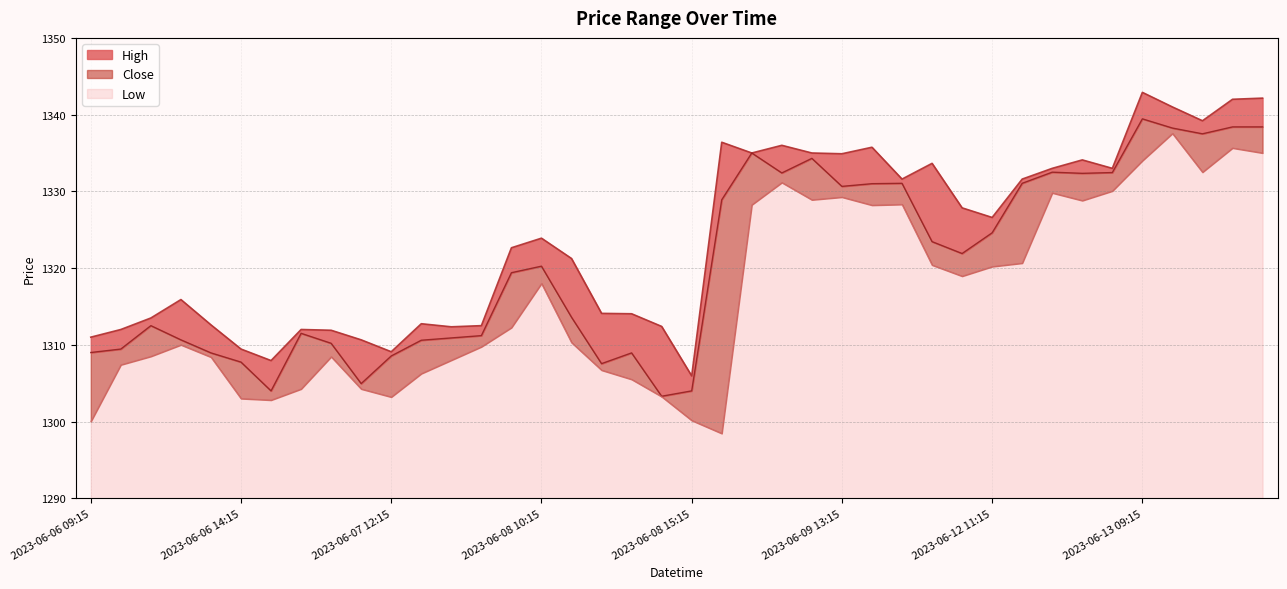

Reading right to left, what are all the values shown in this chart?

High: 2023-06-13 13:15=1342.2	2023-06-13 12:15=1342.0	2023-06-13 11:15=1339.2	2023-06-13 10:15=1341.0	2023-06-13 09:15=1342.9	2023-06-12 15:15=1333.0	2023-06-12 14:15=1334.1	2023-06-12 13:15=1333.0	2023-06-12 12:15=1331.6	2023-06-12 11:15=1326.6	2023-06-12 10:15=1327.8	2023-06-12 09:15=1333.7	2023-06-09 15:15=1331.6	2023-06-09 14:15=1335.8	2023-06-09 13:15=1334.9	2023-06-09 12:15=1335.0	2023-06-09 11:15=1336.0	2023-06-09 10:15=1335.0	2023-06-09 09:15=1336.4	2023-06-08 15:15=1306.0	2023-06-08 14:15=1312.4	2023-06-08 13:15=1314.0	2023-06-08 12:15=1314.1	2023-06-08 11:15=1321.2	2023-06-08 10:15=1323.9	2023-06-08 09:15=1322.7	2023-06-07 15:15=1312.5	2023-06-07 14:15=1312.3	2023-06-07 13:15=1312.8	2023-06-07 12:15=1309.1	2023-06-07 11:15=1310.7	2023-06-07 10:15=1311.9	2023-06-07 09:15=1312.0	2023-06-06 15:15=1308.0	2023-06-06 14:15=1309.5	2023-06-06 13:15=1312.6	2023-06-06 12:15=1315.9	2023-06-06 11:15=1313.5	2023-06-06 10:15=1312.0	2023-06-06 09:15=1311.0
Close: 2023-06-13 13:15=1338.4	2023-06-13 12:15=1338.4	2023-06-13 11:15=1337.5	2023-06-13 10:15=1338.2	2023-06-13 09:15=1339.5	2023-06-12 15:15=1332.5	2023-06-12 14:15=1332.3	2023-06-12 13:15=1332.5	2023-06-12 12:15=1331.0	2023-06-12 11:15=1324.6	2023-06-12 10:15=1321.9	2023-06-12 09:15=1323.5	2023-06-09 15:15=1331.0	2023-06-09 14:15=1331.0	2023-06-09 13:15=1330.7	2023-06-09 12:15=1334.3	2023-06-09 11:15=1332.4	2023-06-09 10:15=1335.0	2023-06-09 09:15=1328.9	2023-06-08 15:15=1304.0	2023-06-08 14:15=1303.3	2023-06-08 13:15=1309.0	2023-06-08 12:15=1307.5	2023-06-08 11:15=1313.6	2023-06-08 10:15=1320.2	2023-06-08 09:15=1319.4	2023-06-07 15:15=1311.2	2023-06-07 14:15=1310.9	2023-06-07 13:15=1310.6	2023-06-07 12:15=1308.5	2023-06-07 11:15=1305.0	2023-06-07 10:15=1310.2	2023-06-07 09:15=1311.5	2023-06-06 15:15=1304.0	2023-06-06 14:15=1307.8	2023-06-06 13:15=1309.0	2023-06-06 12:15=1310.7	2023-06-06 11:15=1312.5	2023-06-06 10:15=1309.5	2023-06-06 09:15=1309.0
Low: 2023-06-13 13:15=1335.0	2023-06-13 12:15=1335.7	2023-06-13 11:15=1332.5	2023-06-13 10:15=1337.5	2023-06-13 09:15=1334.0	2023-06-12 15:15=1330.0	2023-06-12 14:15=1328.8	2023-06-12 13:15=1329.8	2023-06-12 12:15=1320.7	2023-06-12 11:15=1320.2	2023-06-12 10:15=1319.0	2023-06-12 09:15=1320.4	2023-06-09 15:15=1328.3	2023-06-09 14:15=1328.2	2023-06-09 13:15=1329.2	2023-06-09 12:15=1328.9	2023-06-09 11:15=1331.2	2023-06-09 10:15=1328.2	2023-06-09 09:15=1298.5	2023-06-08 15:15=1300.2	2023-06-08 14:15=1303.2	2023-06-08 13:15=1305.5	2023-06-08 12:15=1306.7	2023-06-08 11:15=1310.3	2023-06-08 10:15=1318.0	2023-06-08 09:15=1312.2	2023-06-07 15:15=1309.8	2023-06-07 14:15=1308.0	2023-06-07 13:15=1306.2	2023-06-07 12:15=1303.2	2023-06-07 11:15=1304.2	2023-06-07 10:15=1308.5	2023-06-07 09:15=1304.2	2023-06-06 15:15=1302.8	2023-06-06 14:15=1303.0	2023-06-06 13:15=1308.4	2023-06-06 12:15=1310.0	2023-06-06 11:15=1308.5	2023-06-06 10:15=1307.4	2023-06-06 09:15=1300.0